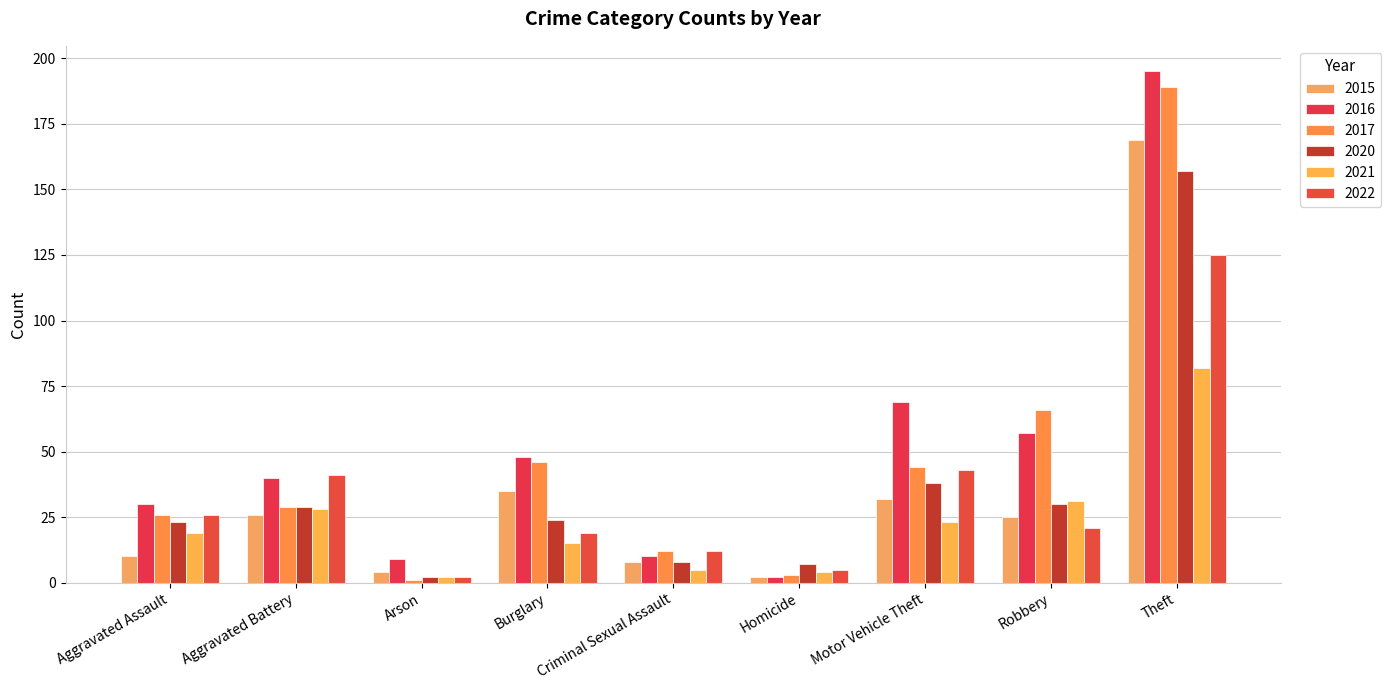

What is the sum of the 2017 values at Criminal Sexual Assault and Robbery?

78